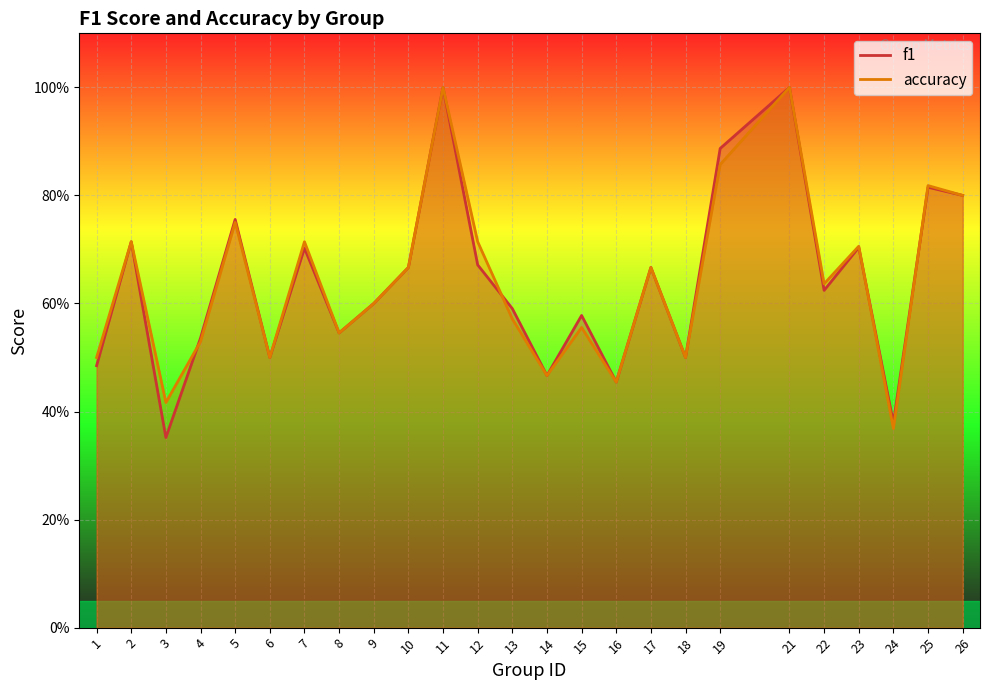

True or false: f1 has more than 1 points higher than both neighbors.

True